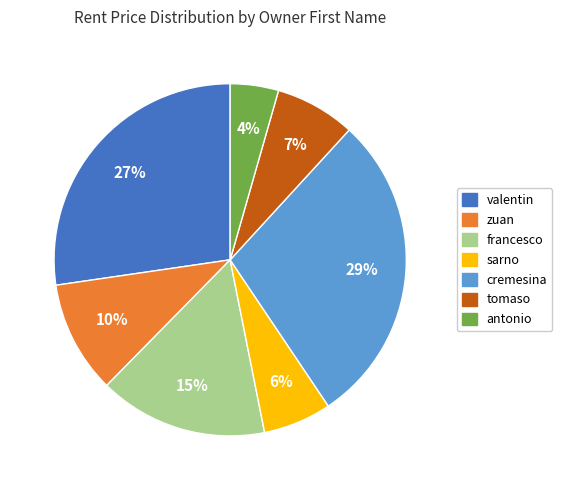

Which slice is the largest?

cremesina